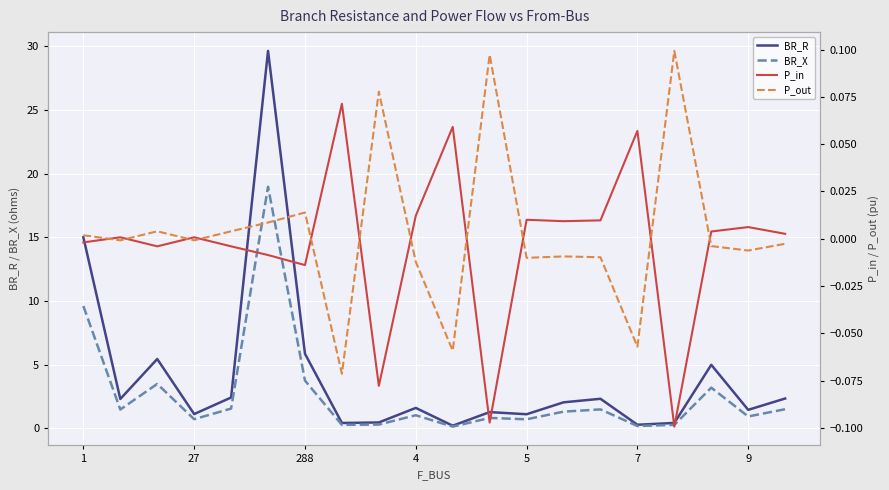

After their last crossing, which series has the higher values: P_in or P_out?

P_in